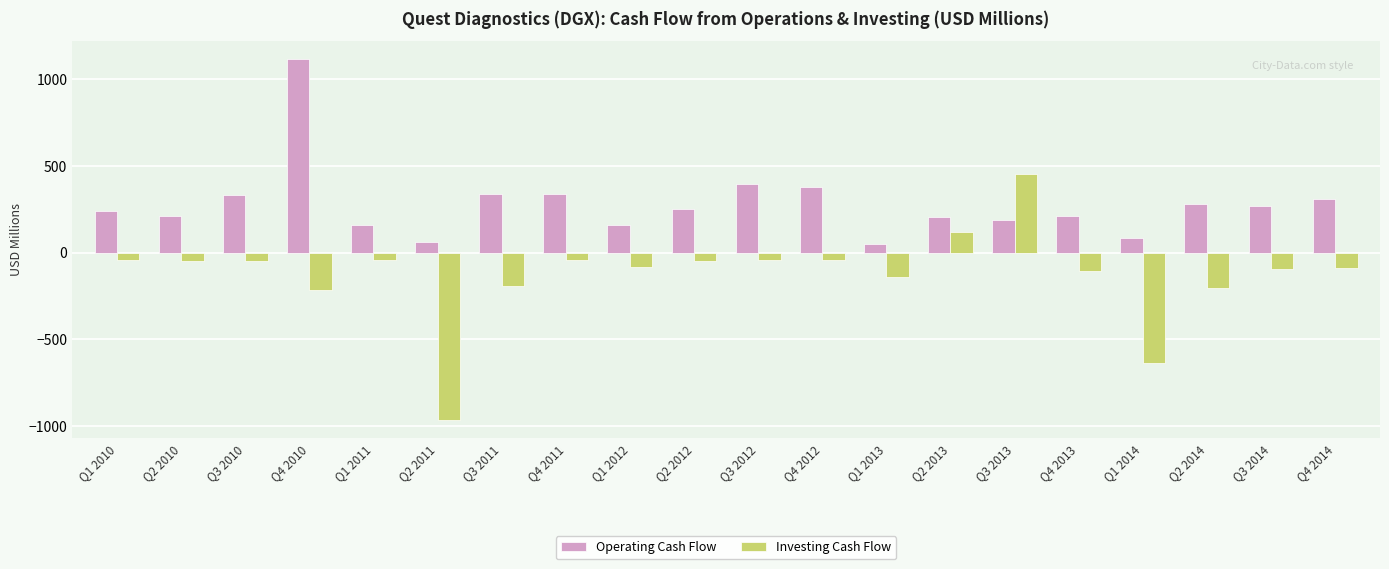

Which series has the largest total across all categories?

Operating Cash Flow